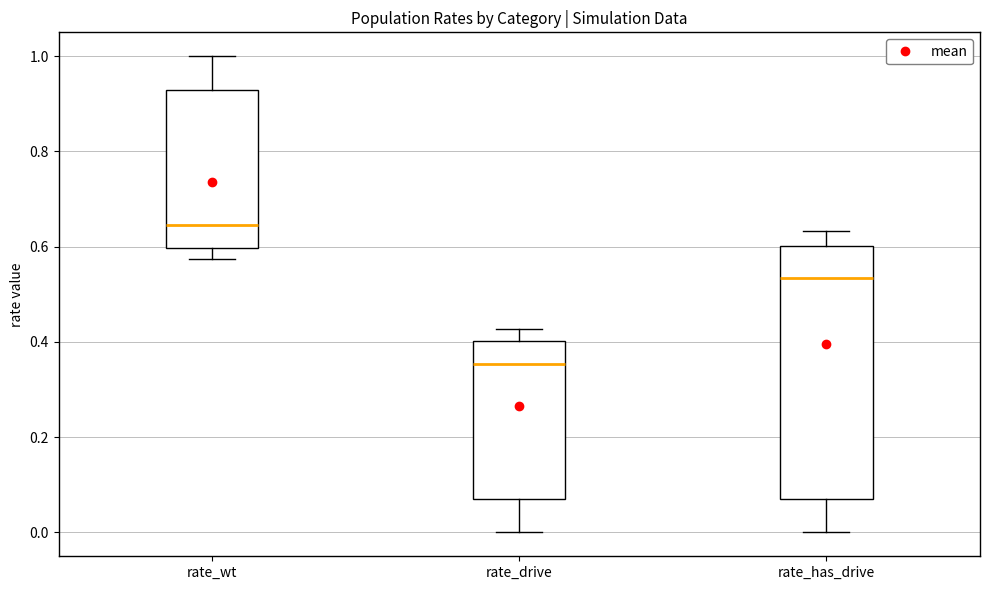

Which box is the tallest, from its lower edge to its upper edge?

rate_has_drive